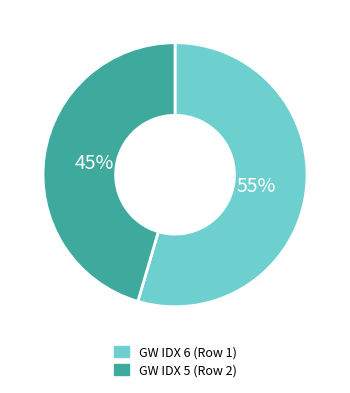

Is there any slice that represents more than half of the pie?

Yes